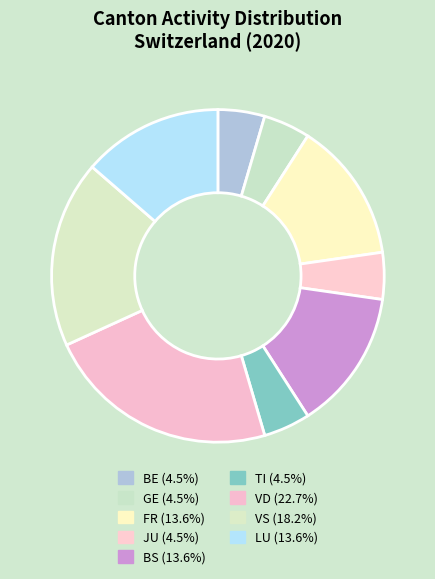

Count the number of slices in the pie.

9